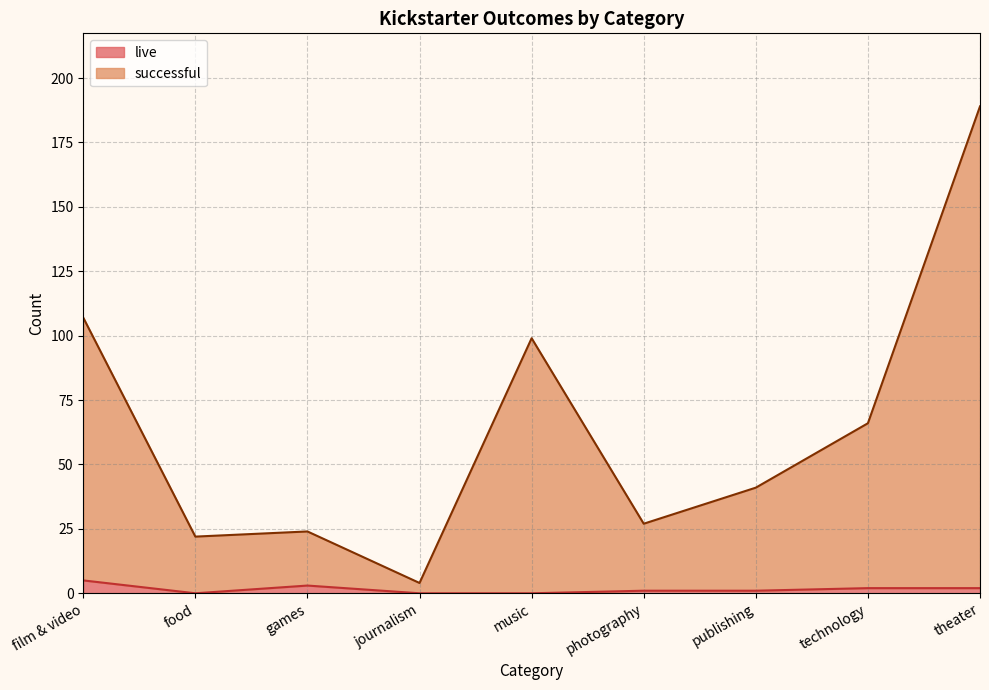

Where is live nearest to the value 2?

technology